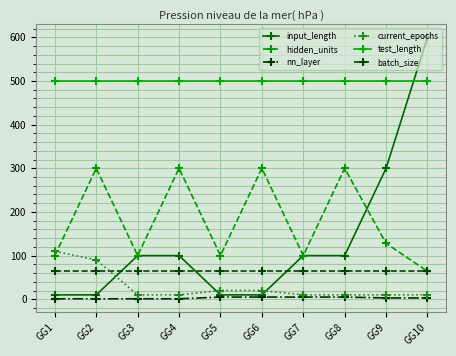

How many lines are shown in the chart?

6